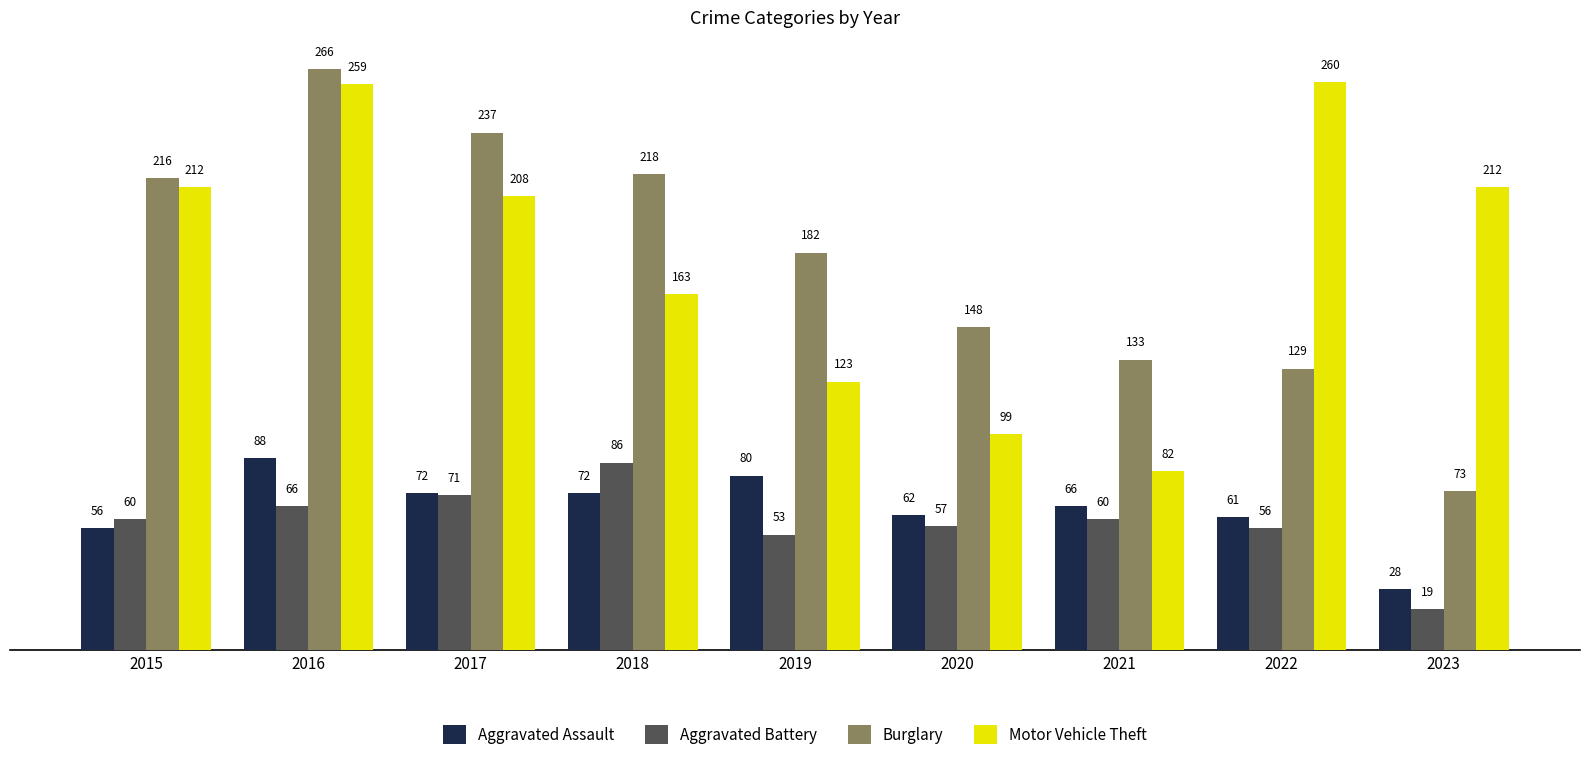

What is the average value of the Motor Vehicle Theft series?

180